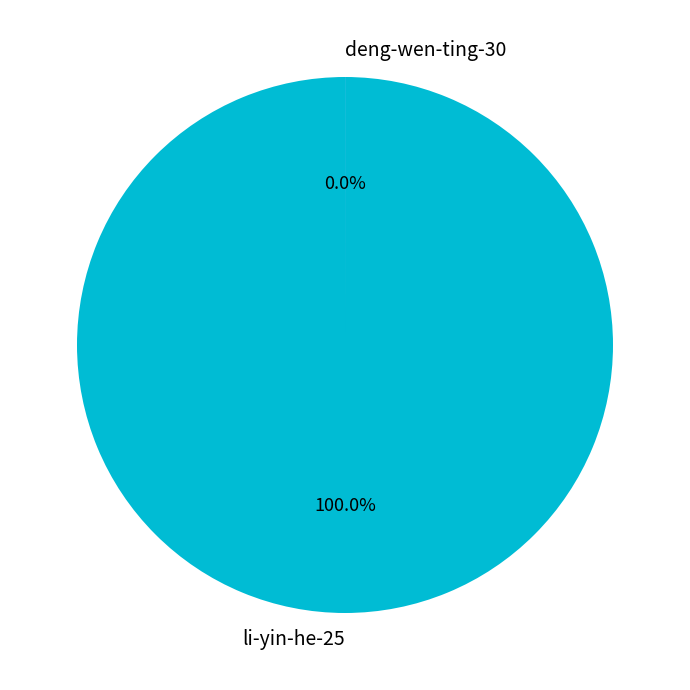

True or false: deng-wen-ting-30 accounts for 0% of the total.

True